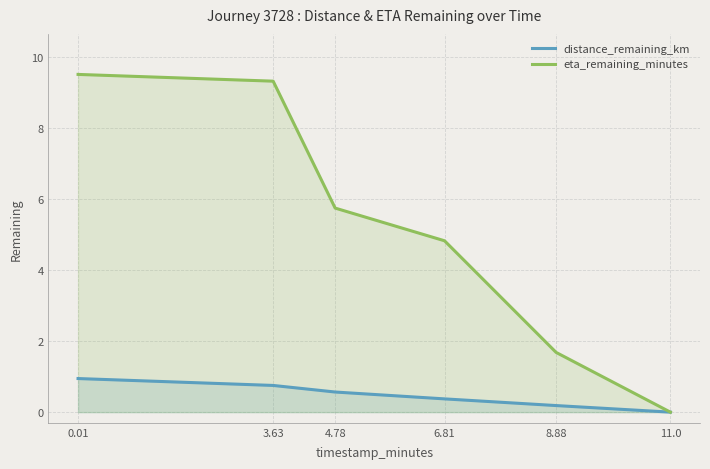

Which series has the largest total across all categories?

eta_remaining_minutes